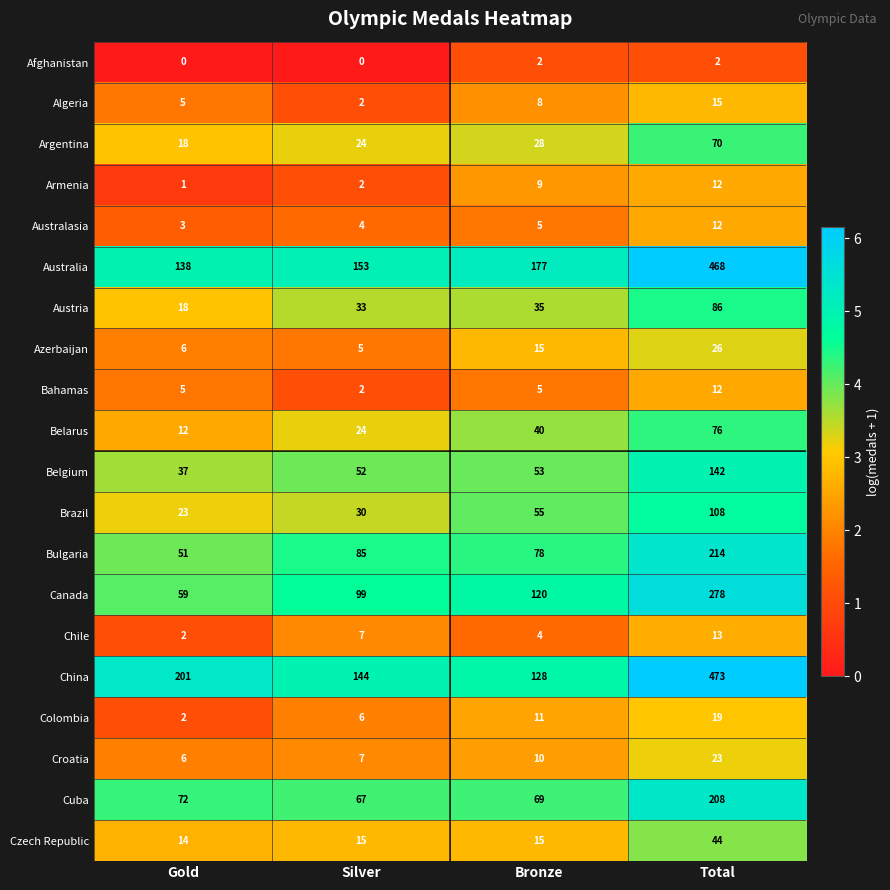

What is the difference between the maximum and minimum values in the Australasia series?

9